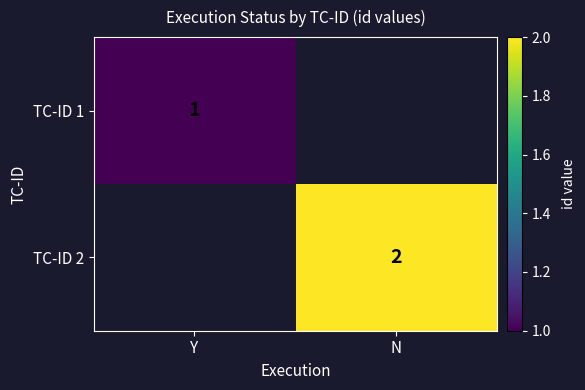

True or false: TC-ID 2 has a value of 2 at N.

True